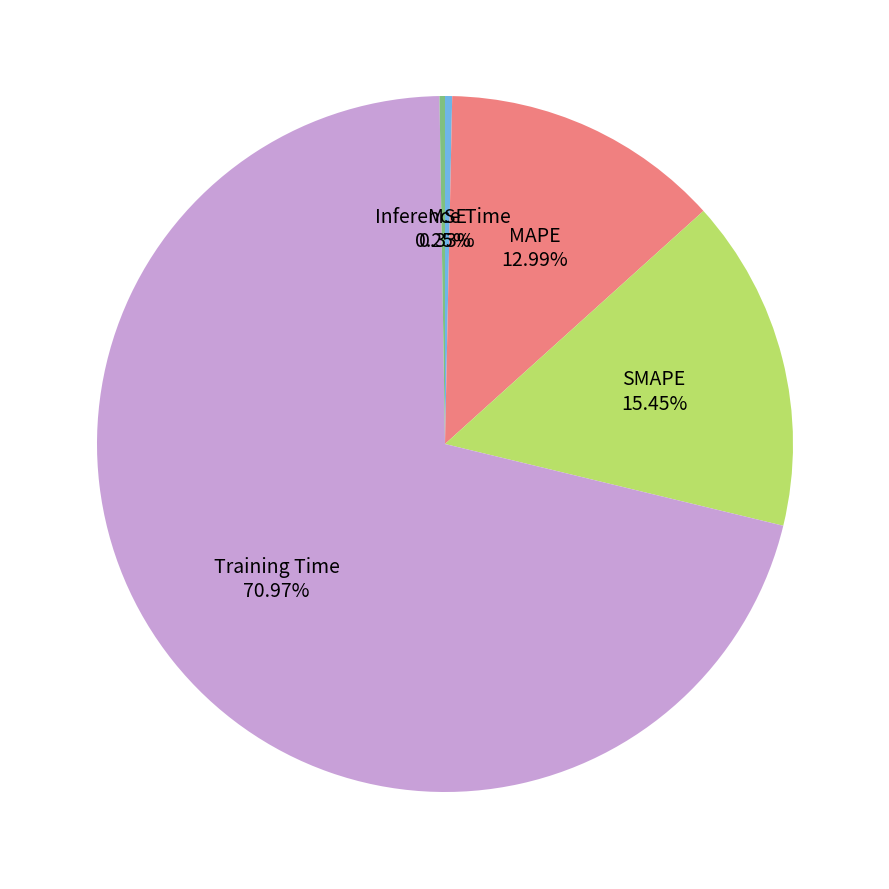

What is the largest slice in the pie chart?

Training Time